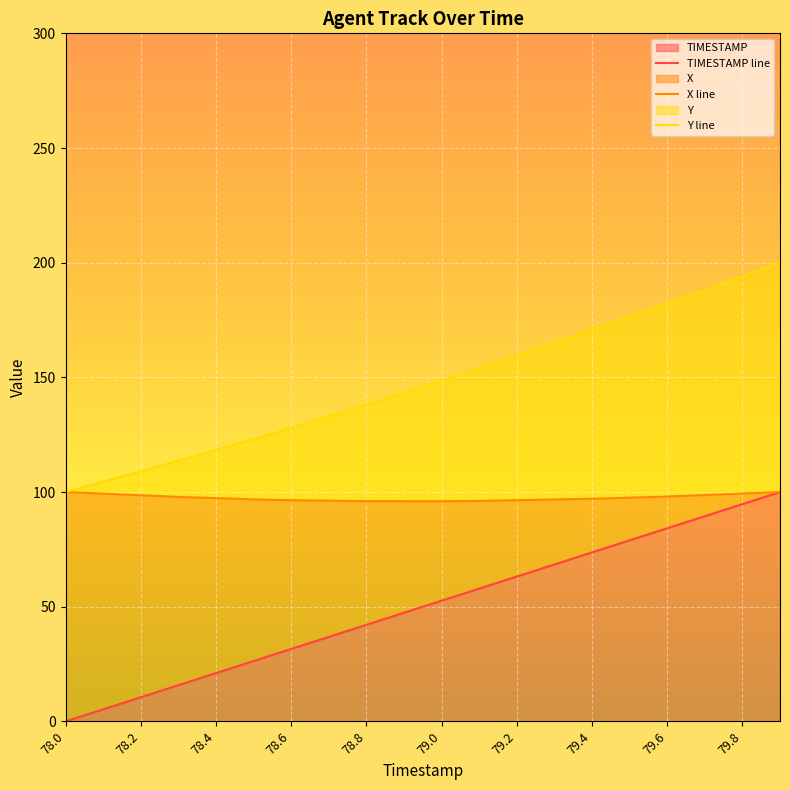

In X line, how many points are lower than both neighbors (excluding endpoints)?

1